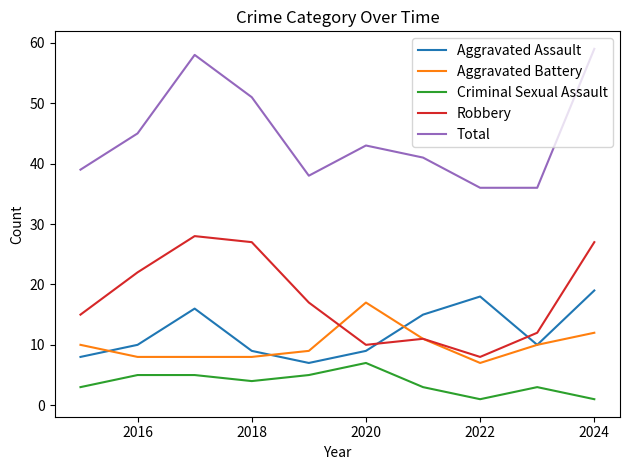

Is this an area chart (filled region under the line)?

No